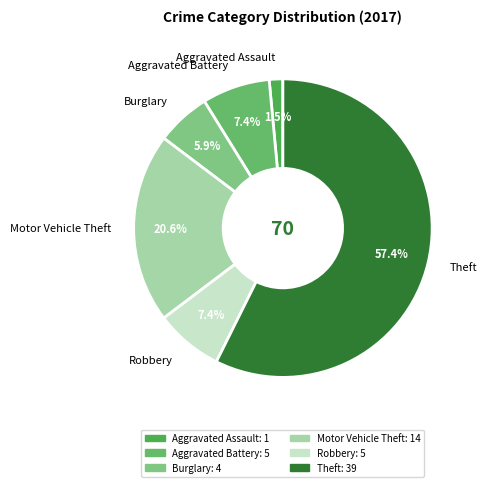

Which category has the smallest portion of the pie?

Aggravated Assault